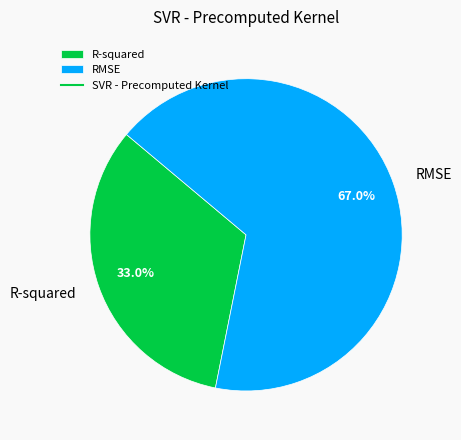

Approximately how many times larger is the value at R-squared compared to RMSE?

0.5